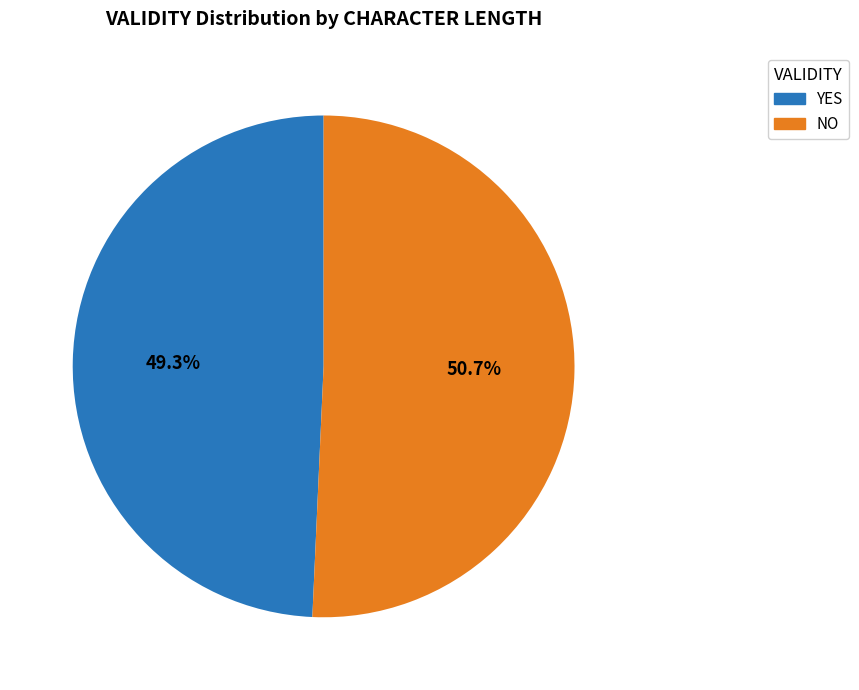

What percentage do YES and NO together represent?

100.0%